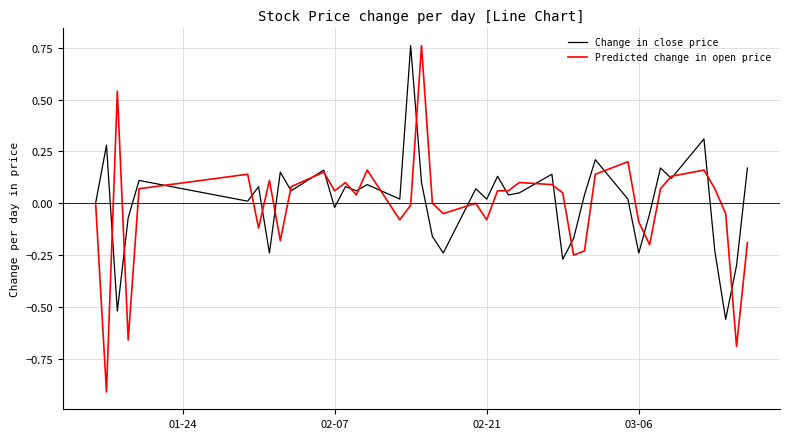

What is the smallest value displayed?

-0.9